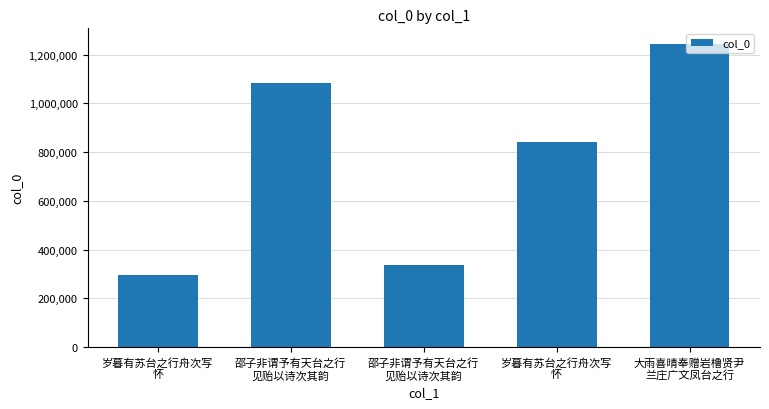

What is the greatest value displayed?

1245279